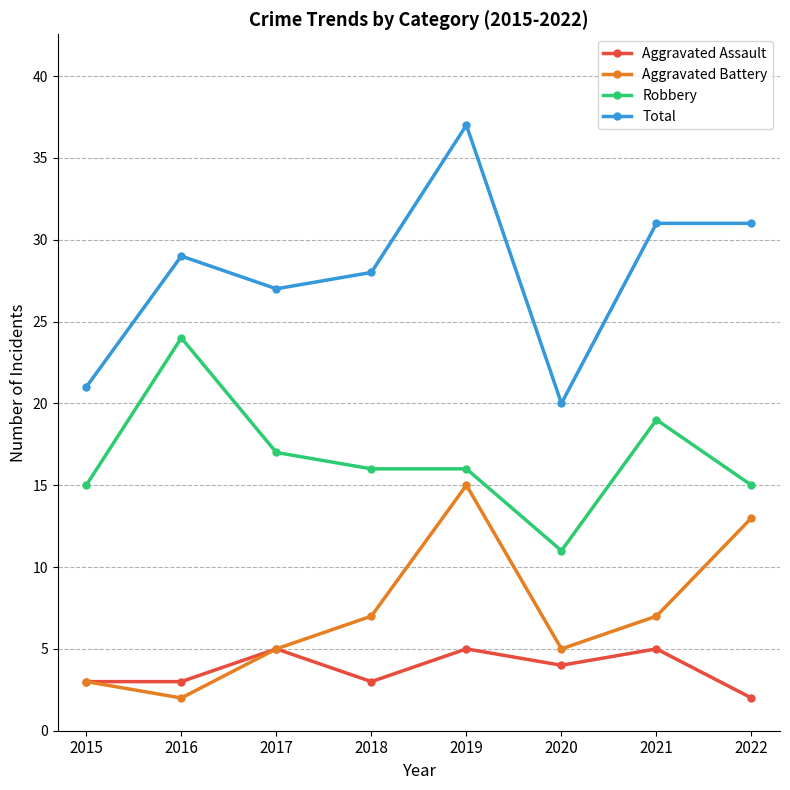

Which series changed the most between 2019 and 2020?

Total